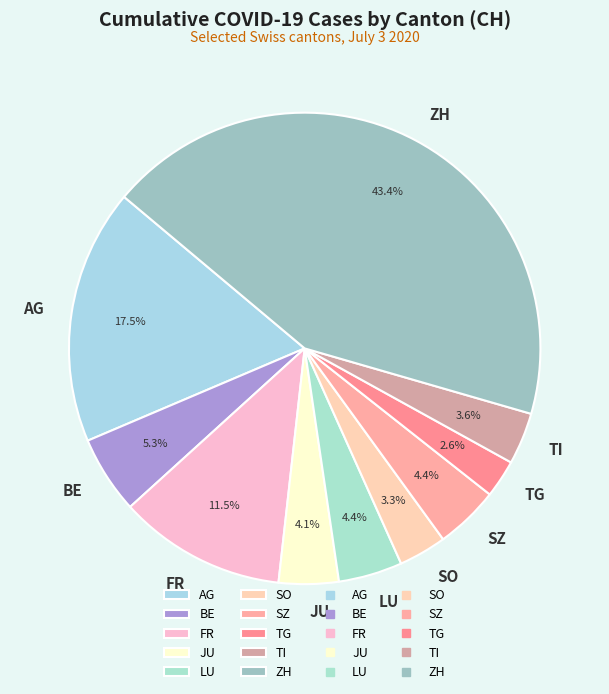

What is the smallest slice in the pie chart?

TG